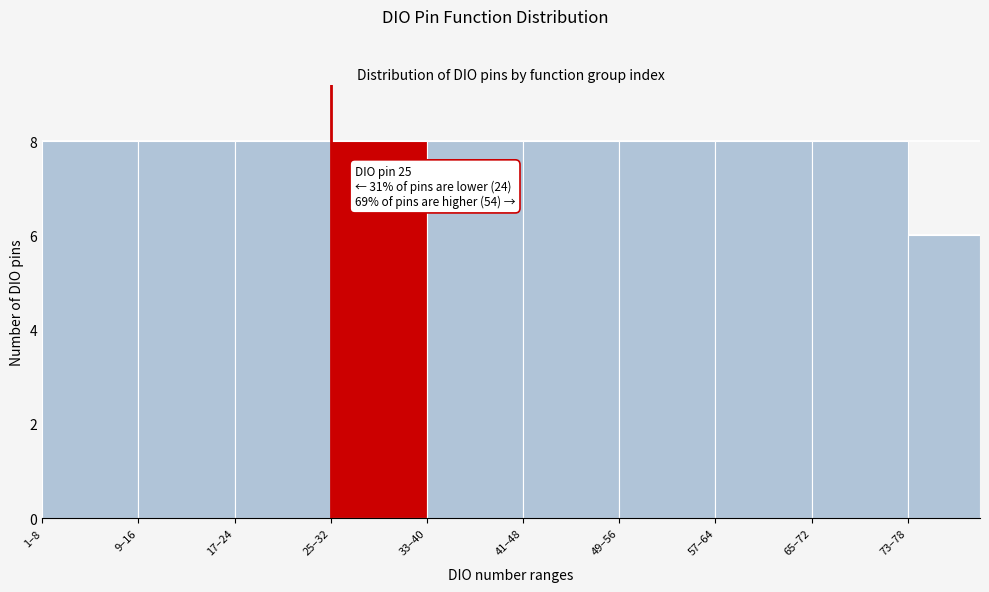

Reading left to right, list all the values displayed in this chart.

8	8	8	8	8	8	8	8	8	6